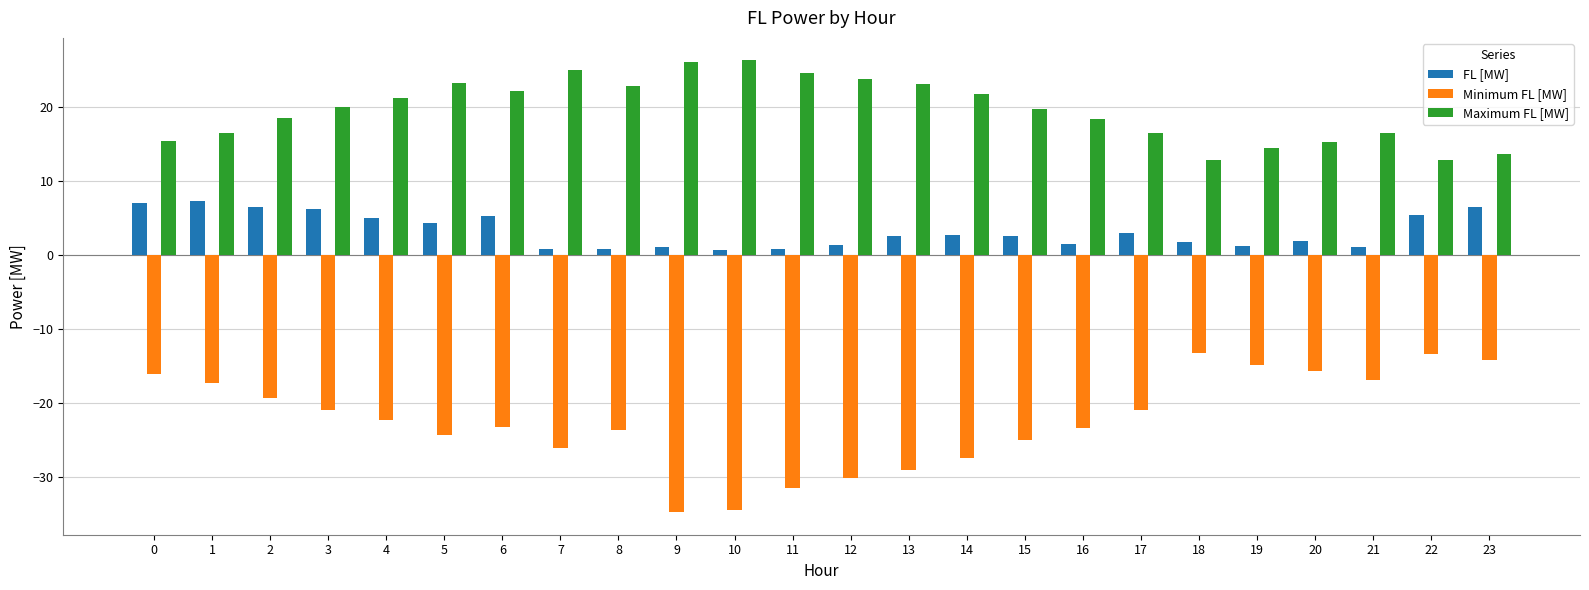

What is the smallest value displayed?

-34.7